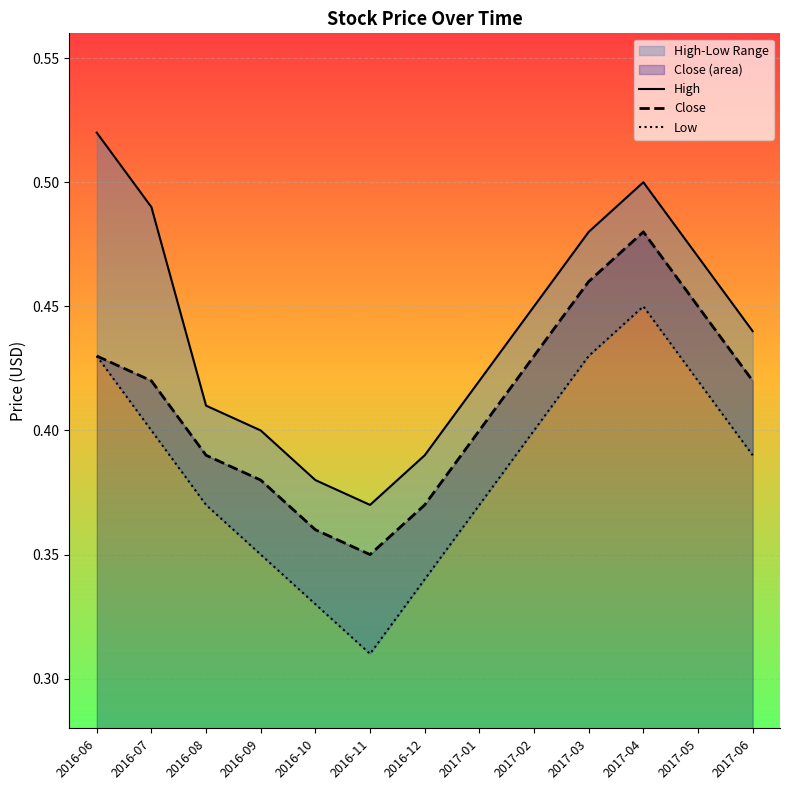

How many distinct data groups are displayed?

3